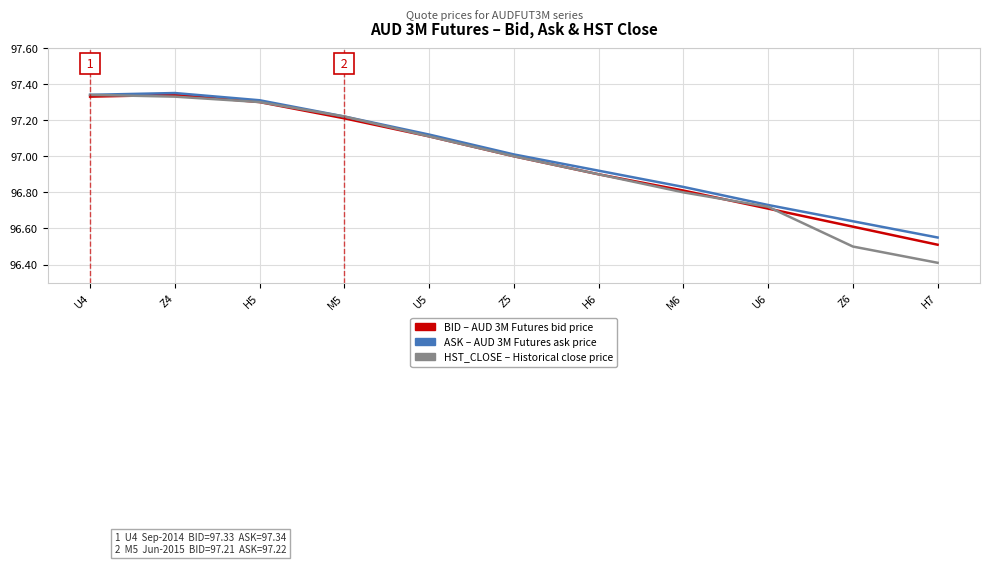

What is the total value across all series at U4?

292.0